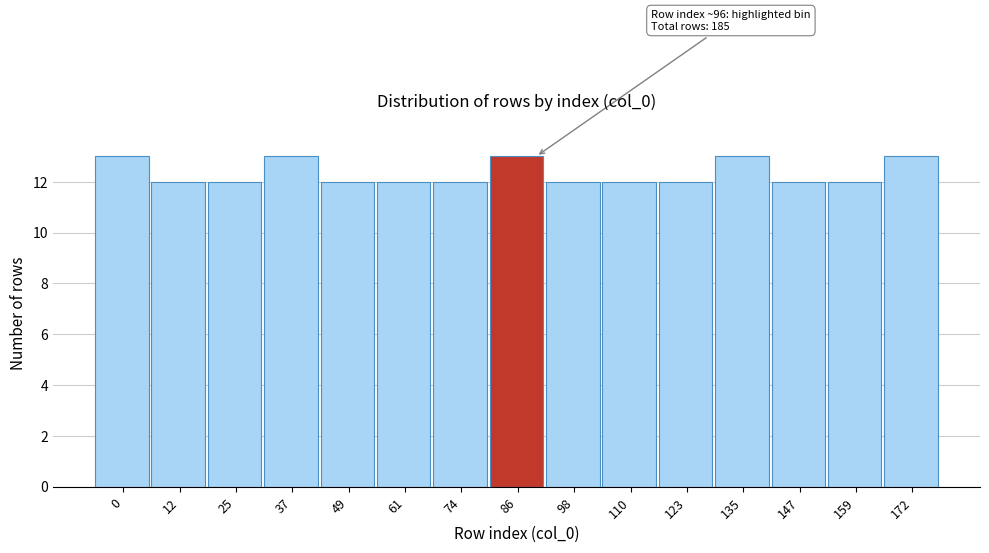

Reading left to right, what are all the values shown in this chart?

0=13	12=12	25=12	37=13	49=12	61=12	74=12	86=13	98=12	110=12	123=12	135=13	147=12	159=12	172=13